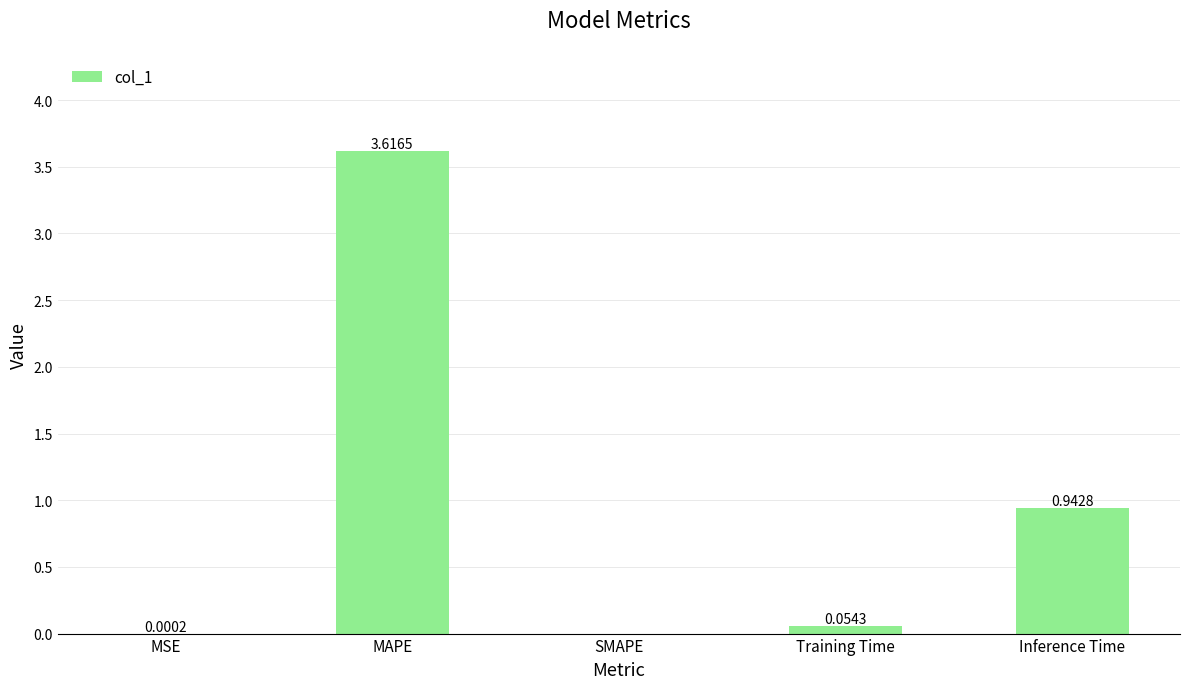

At which category does the chart reach its peak across all series?

MAPE